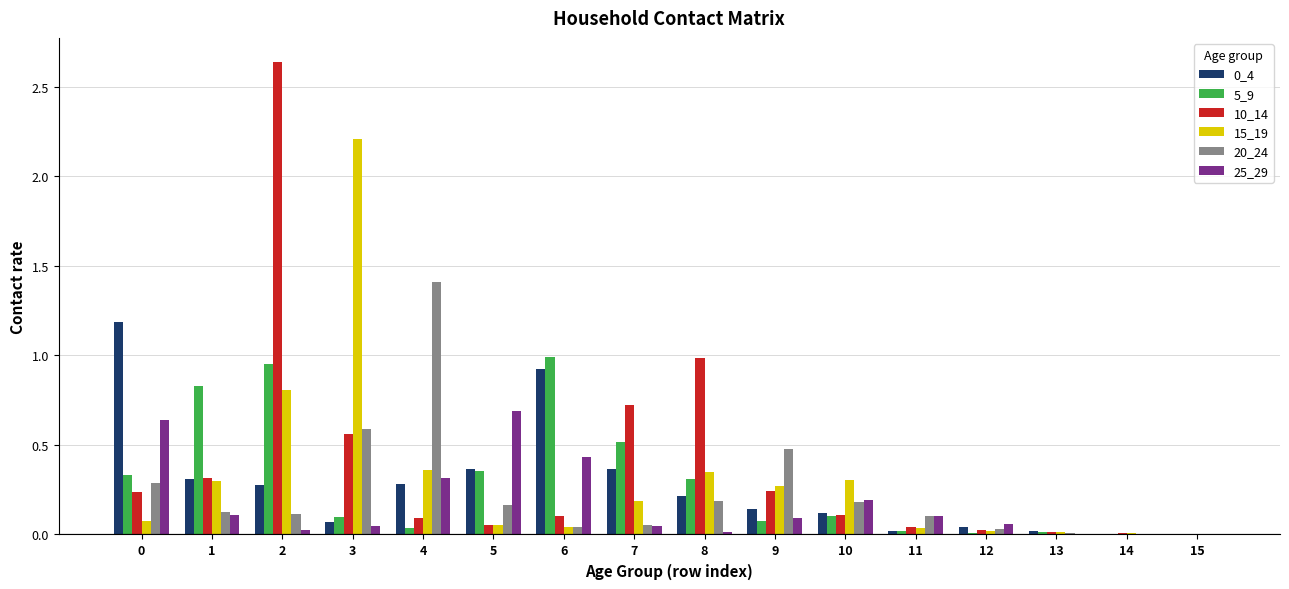

The 0_4 series shows 0.1 at 8. True or false?

False